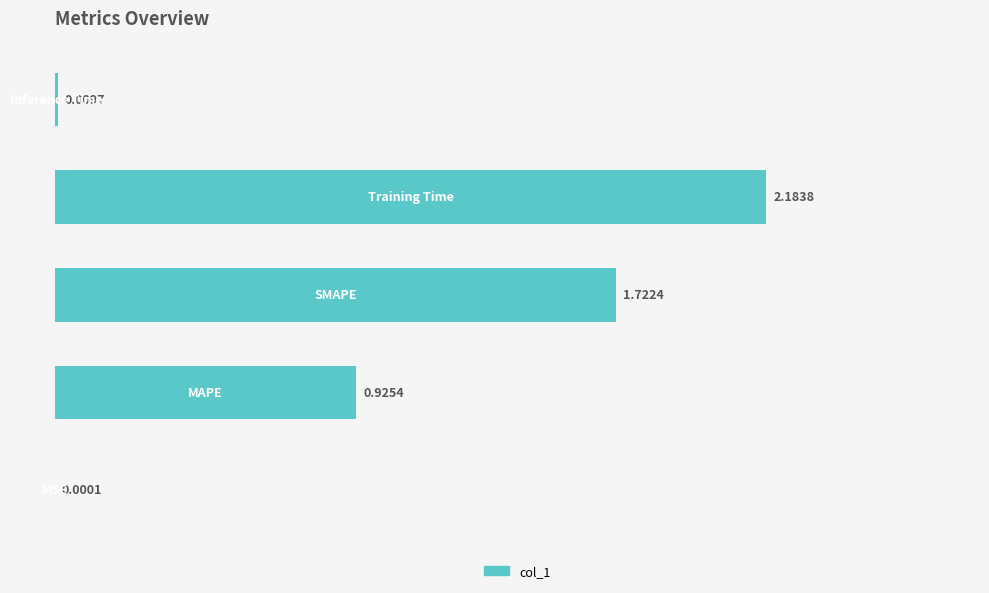

How many categories are shown in the chart?

5